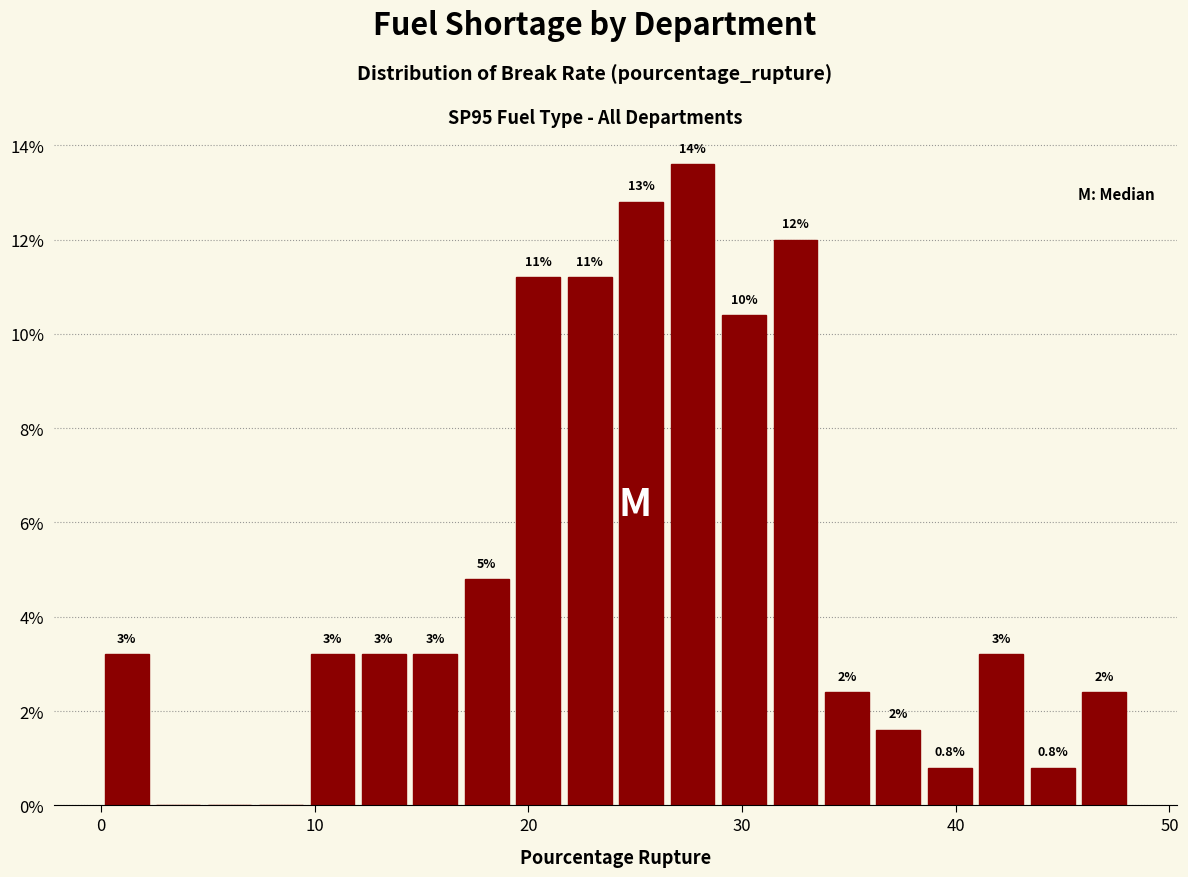

Around what value on the x-axis is the tallest bar? Give the approximate position of its centre, as read against the axis.

28